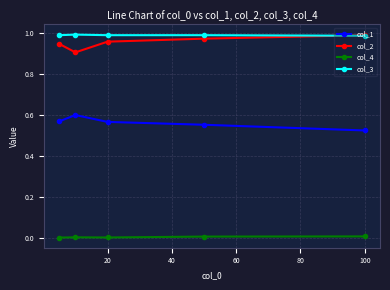

True or false: col_2 has more than 2 interior local peaks.

False